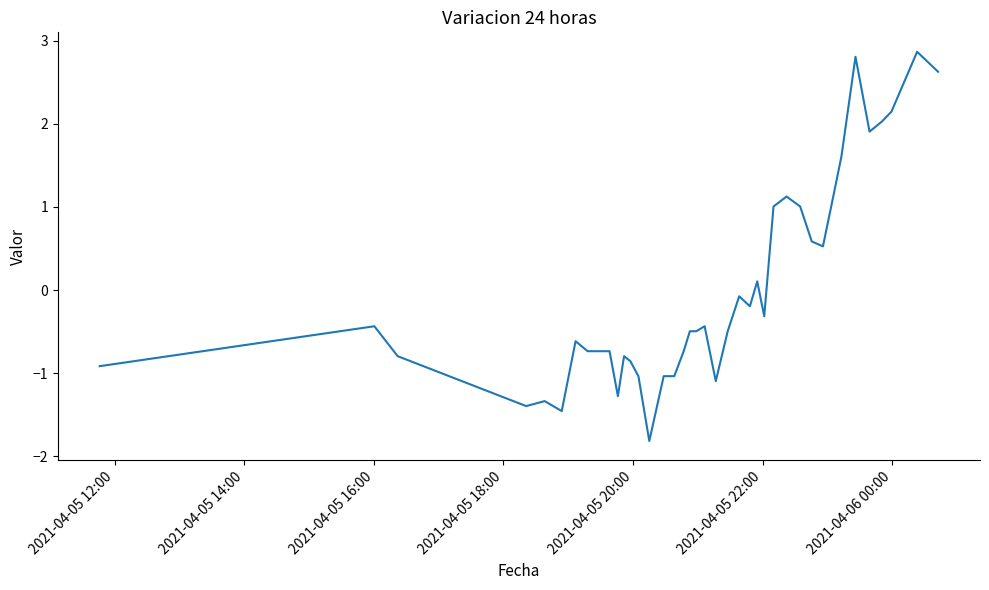

What is the minimum value shown in the chart?

-1.8